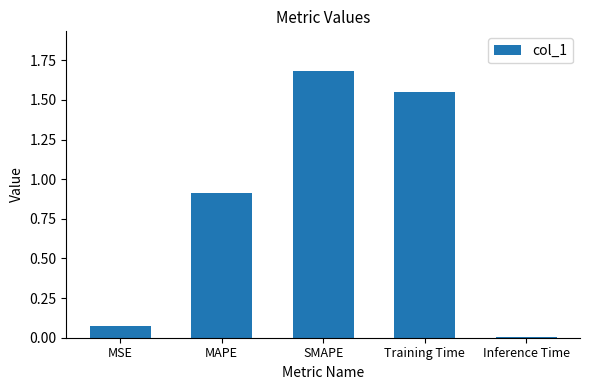

Which label corresponds to the smallest value in the chart?

Inference Time